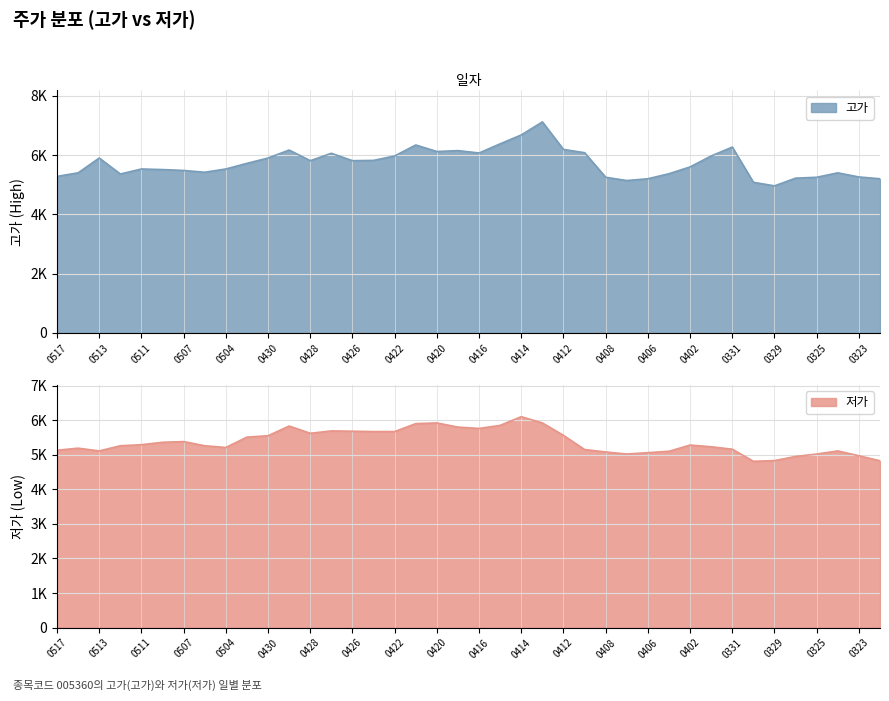

At which category does 고가 reach its first local peak?

0513